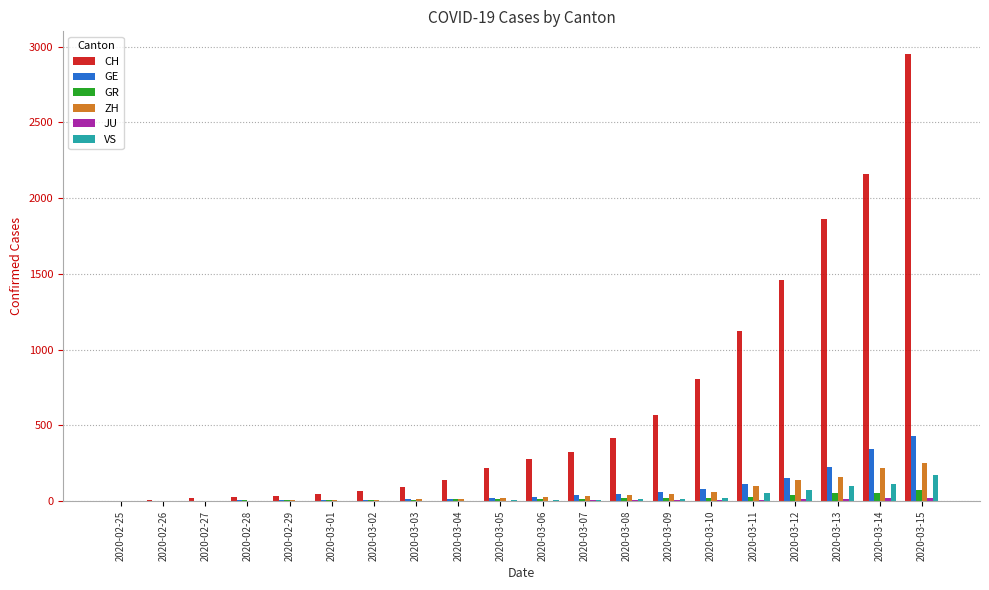

At which category is the sum across all series the highest?

2020-03-15